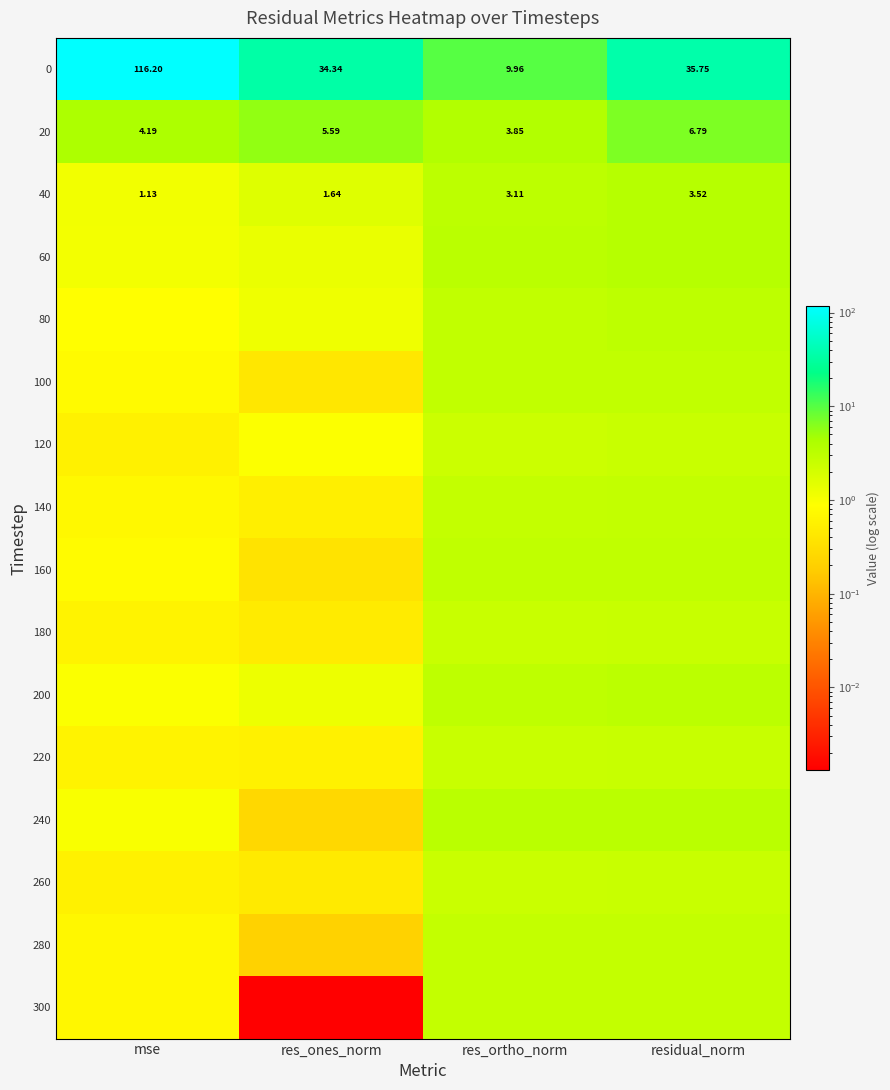

Which category has the highest value in the 40 series?

residual_norm